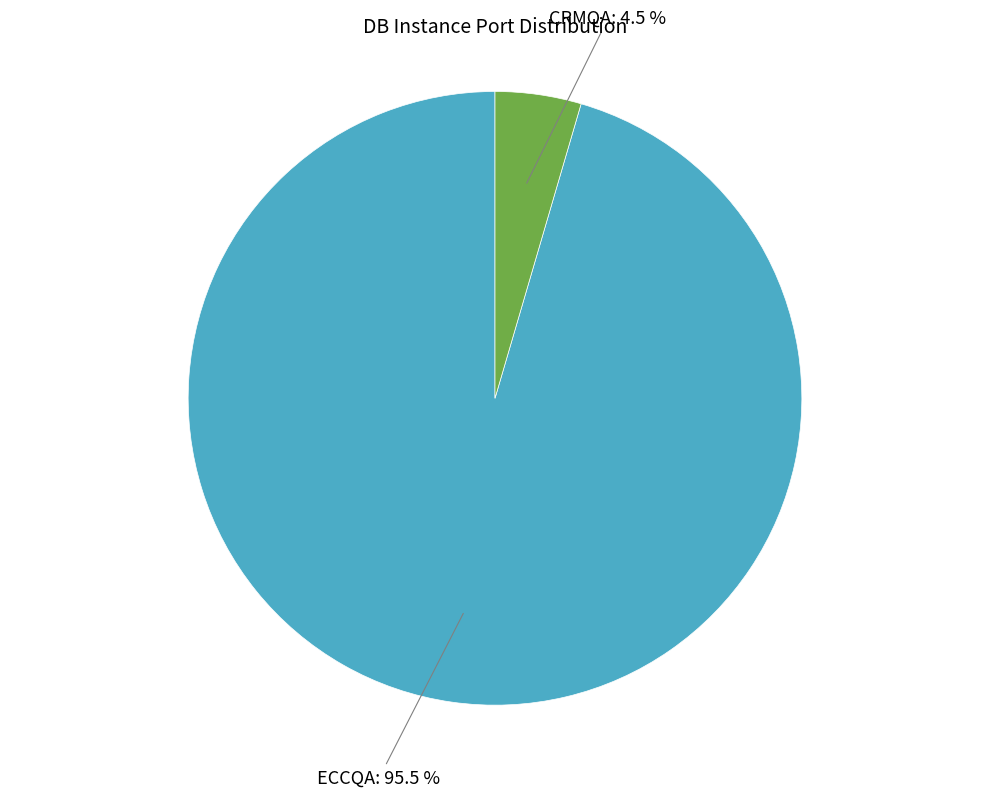

Is there a majority slice in this chart?

Yes